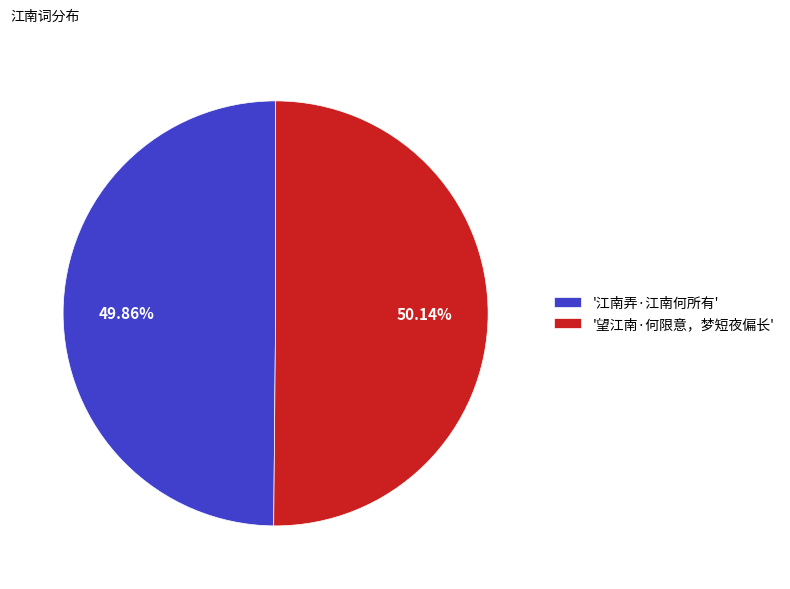

How many slices are in this pie chart?

2